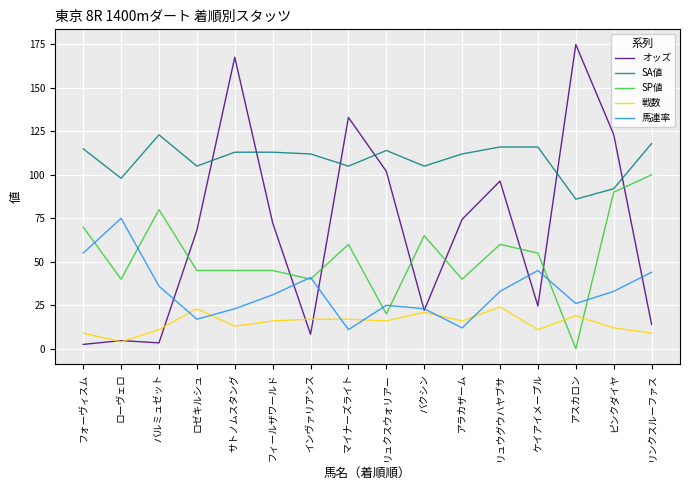

Where is オッズ nearest to the value 88?

リュウグウハヤブサ